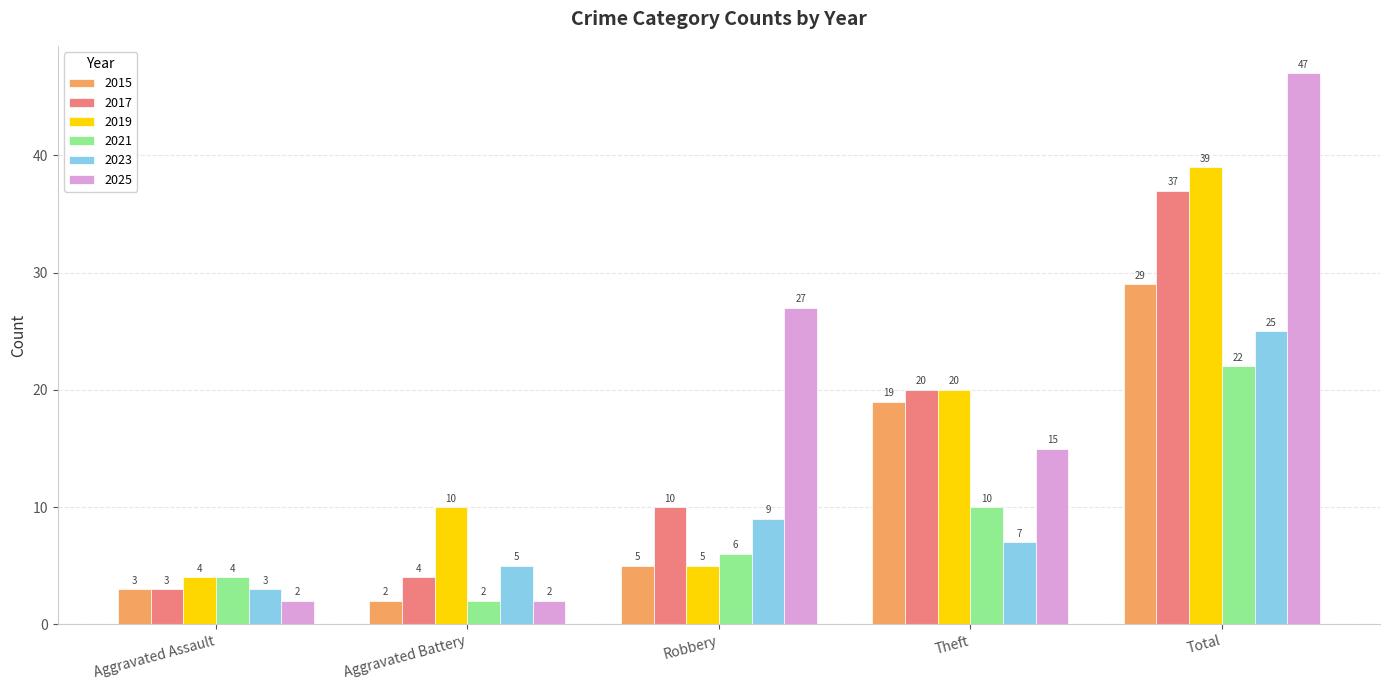

Does the chart contain any negative values?

No